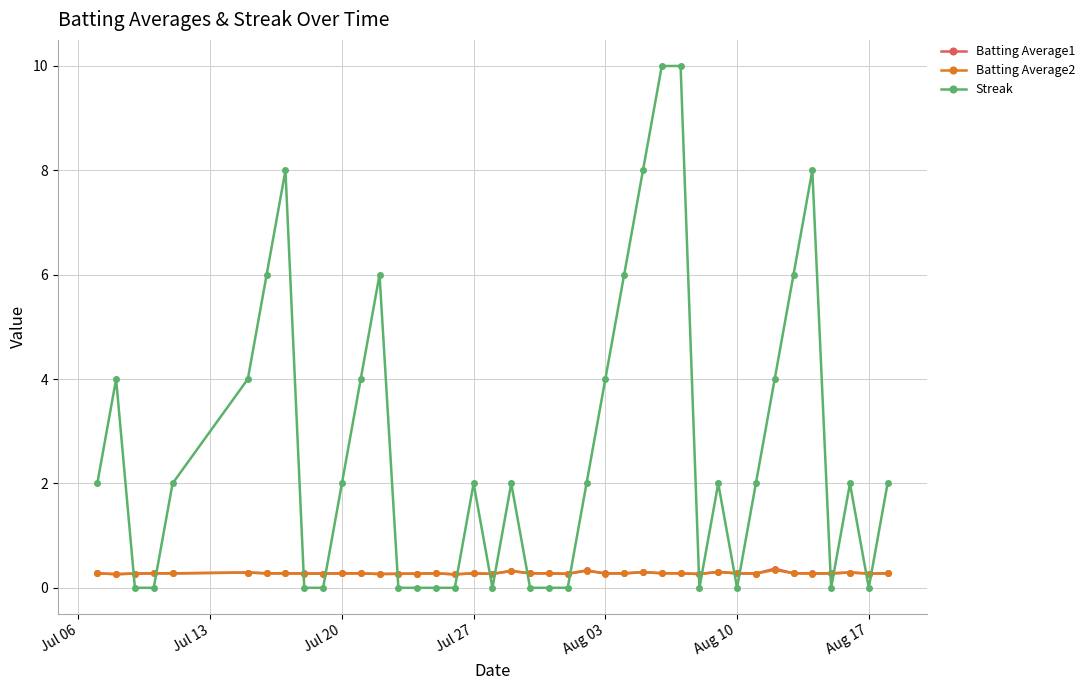

True or false: Batting Average2 has more than 0 points higher than both neighbors.

True